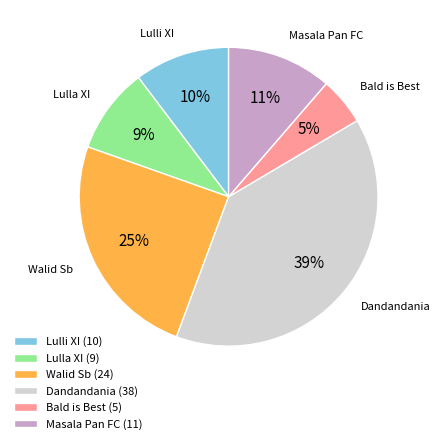

Count the number of slices in the pie.

6